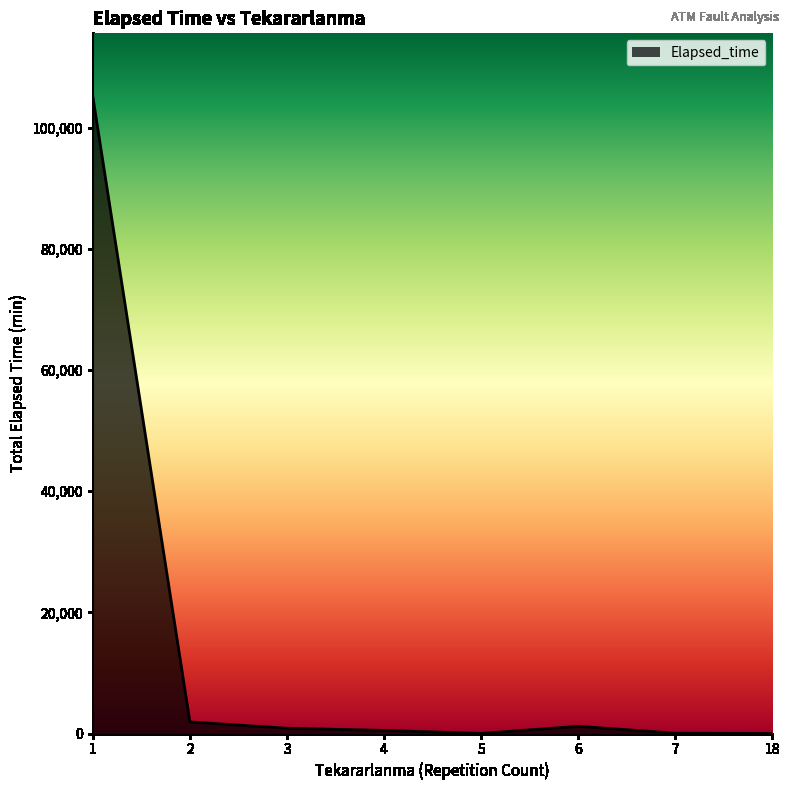

What is the difference between the maximum and minimum values?

105035